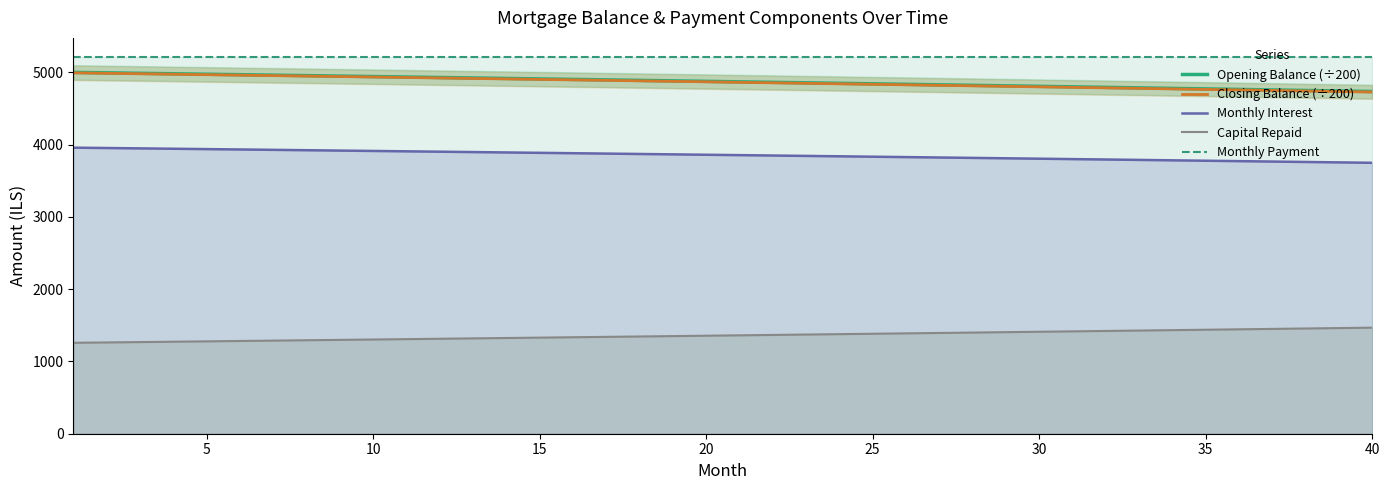

True or false: Closing Balance (÷200) and Opening Balance (÷200) intersect in this chart.

False